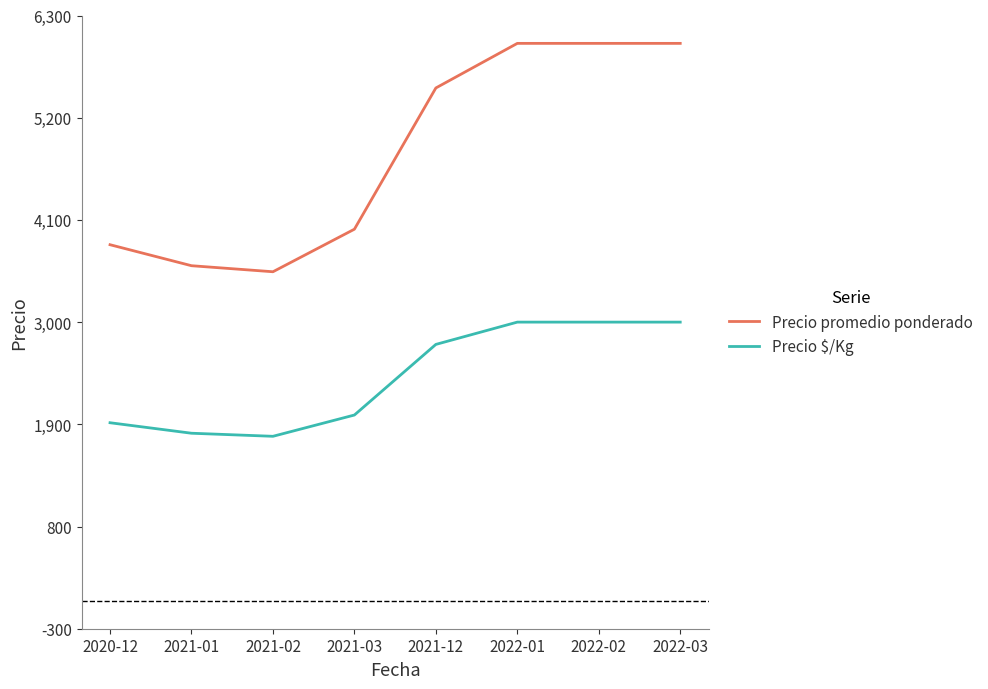

What is the highest value of the Precio $/Kg series?

3000